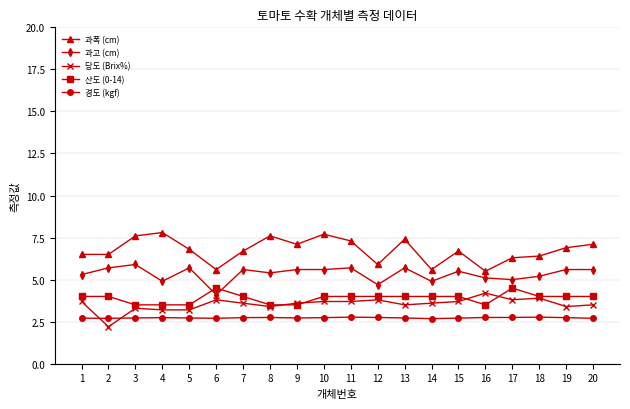

Is the value of 산도 (0-14) at 20 greater than the value of 과고 (cm) at 10?

No